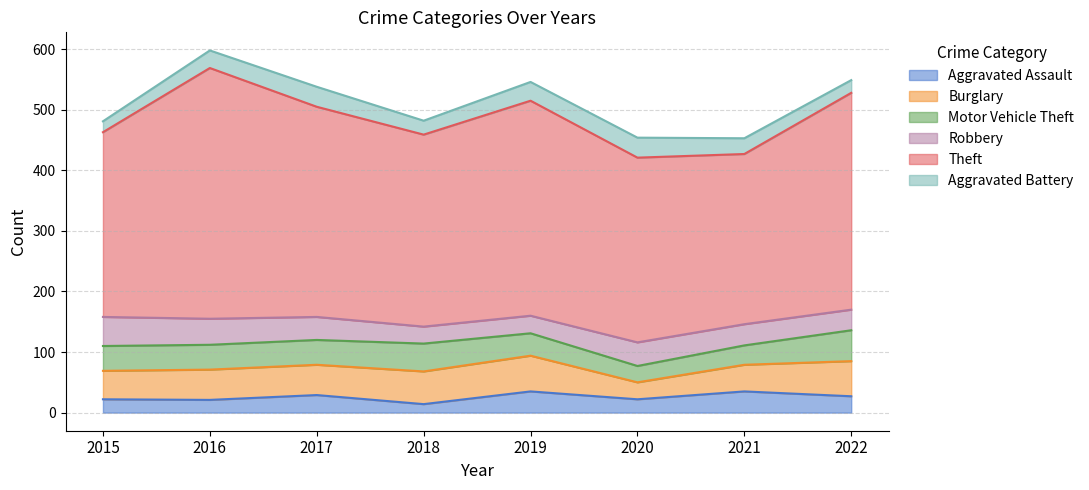

How many Aggravated Battery values are between 23 and 33?

6